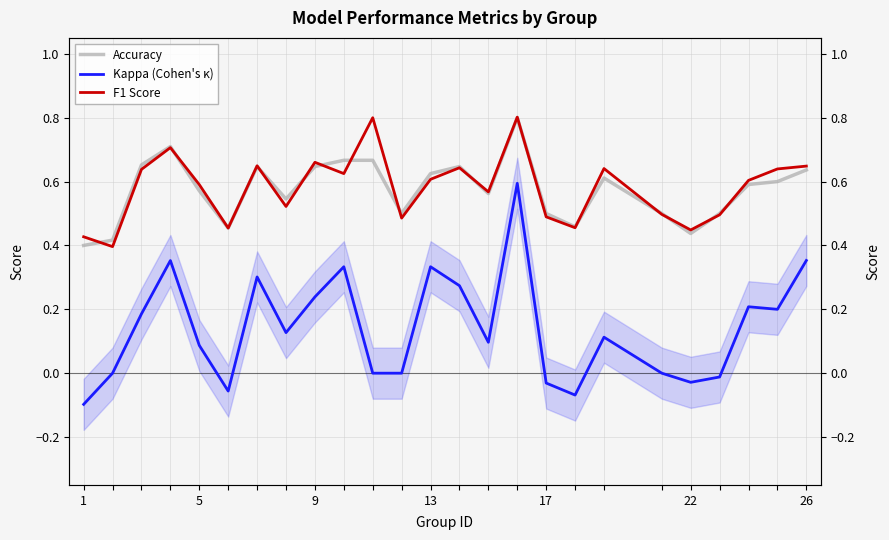

Is the value of F1 Score at 22 greater than the value of Accuracy at 8?

No